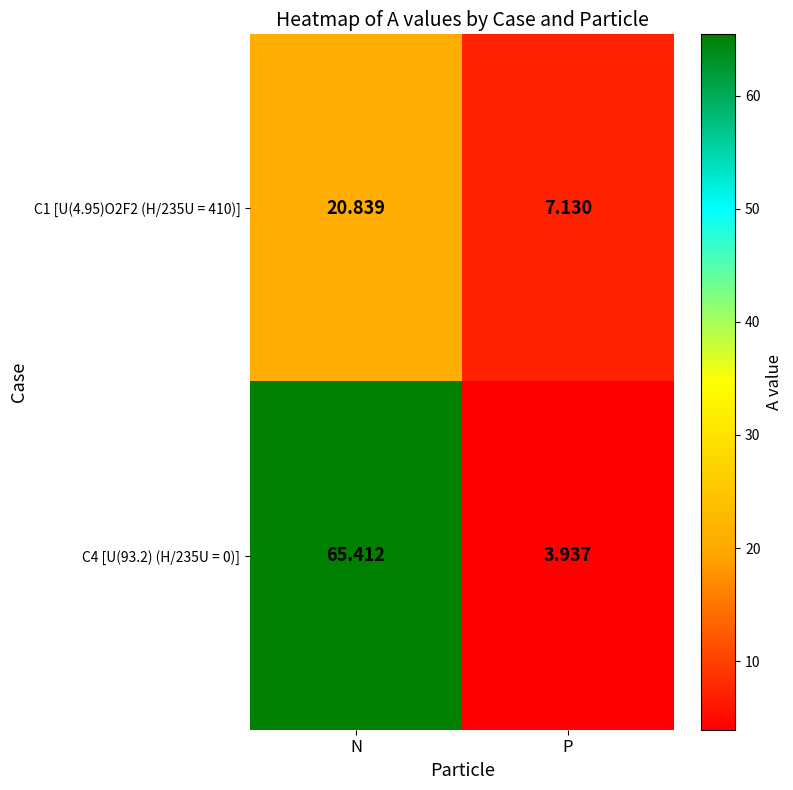

Rank the categories by C1 [U(4.95)O2F2 (H/235U = 410)] value from lowest to highest.

P, N